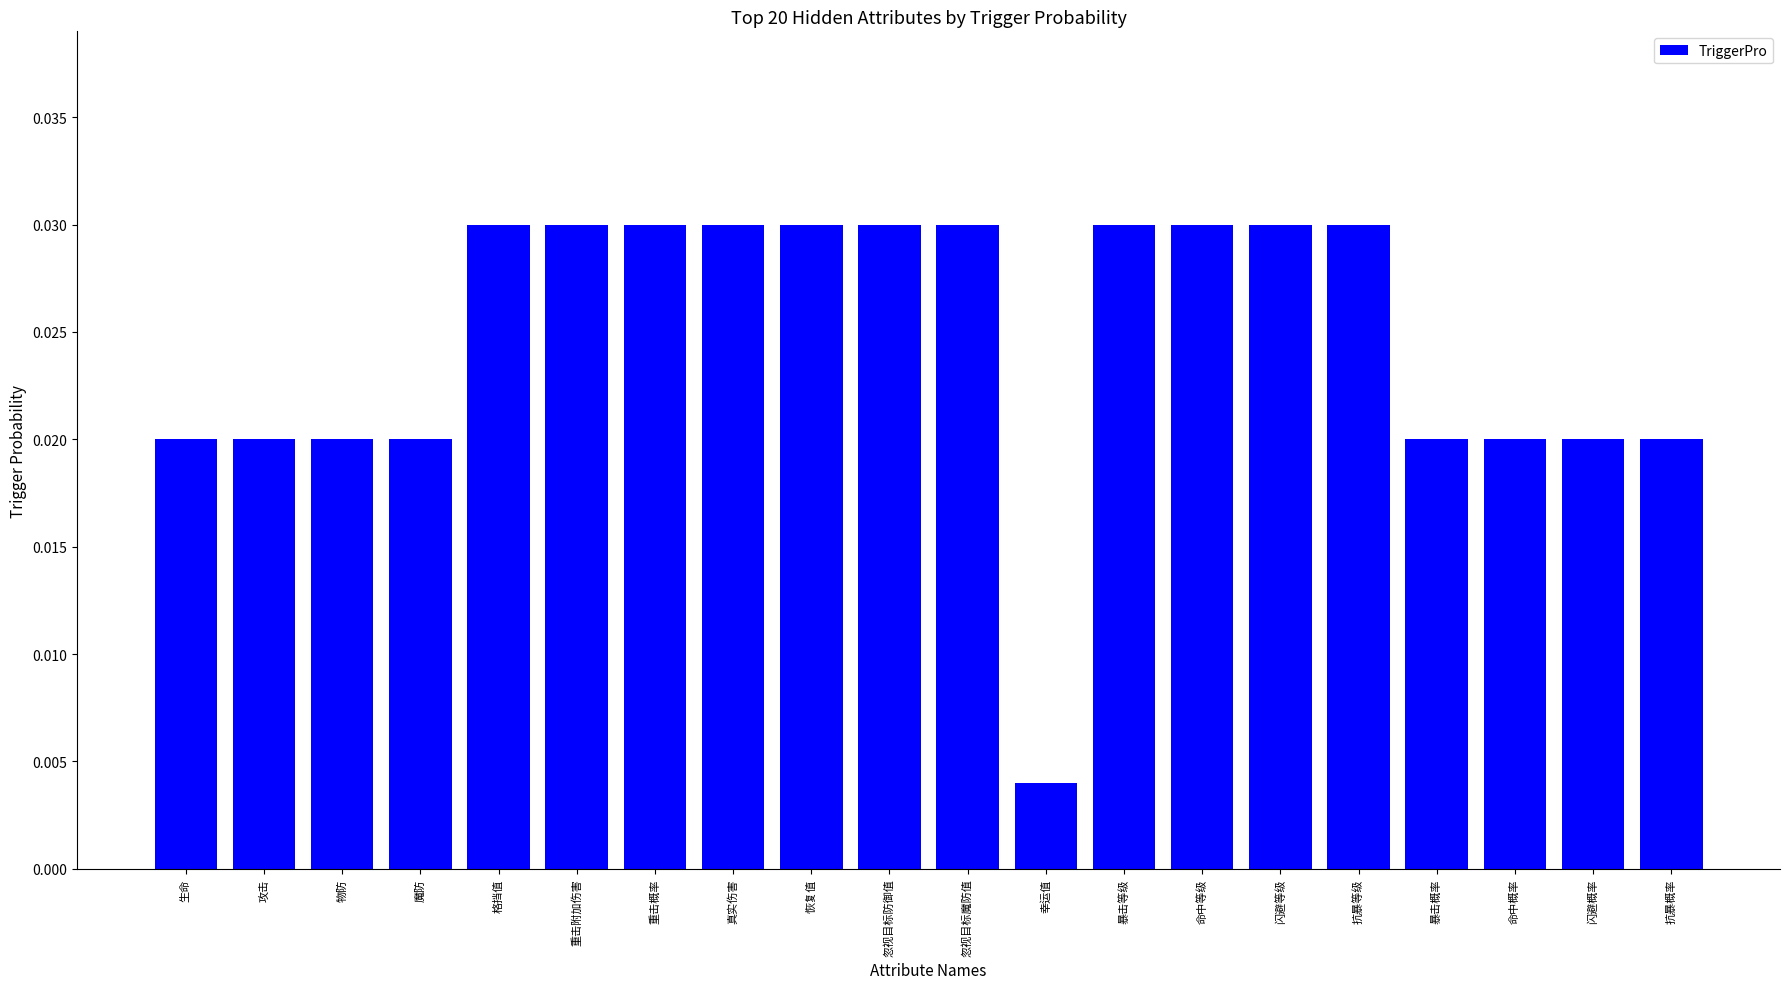

What is the label of the 11th bar from the right?

忽视目标防御值